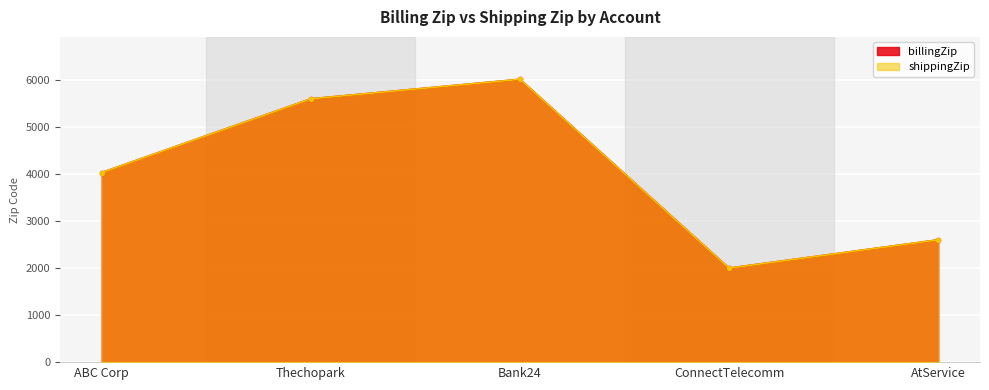

What is the value of the billingZip point at the 3rd from the left?

6015